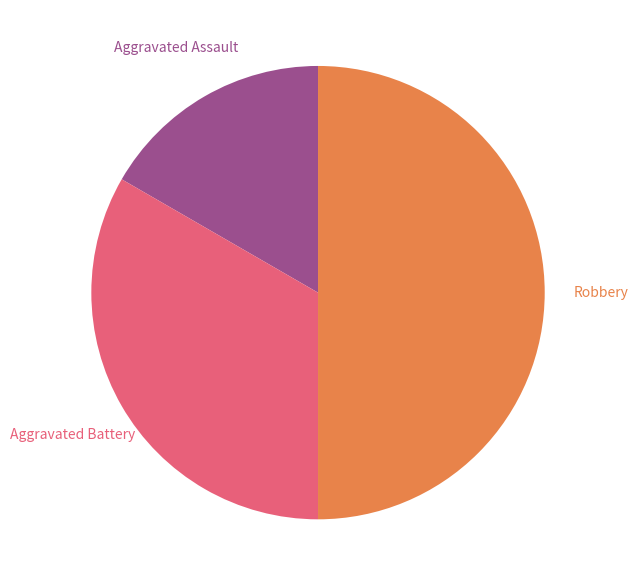

True or false: Aggravated Battery accounts for 33% of the total.

True